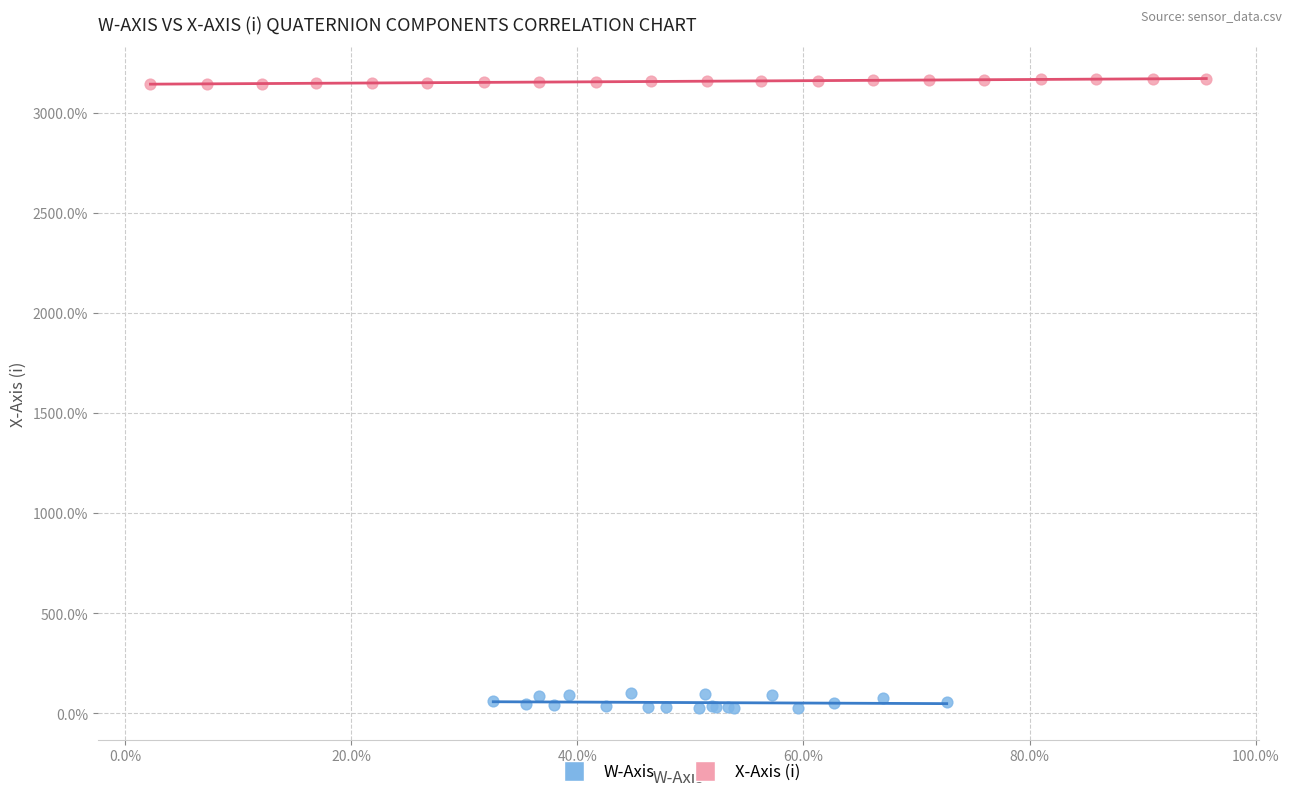

Which series contains the highest Y value?

X-Axis (i)